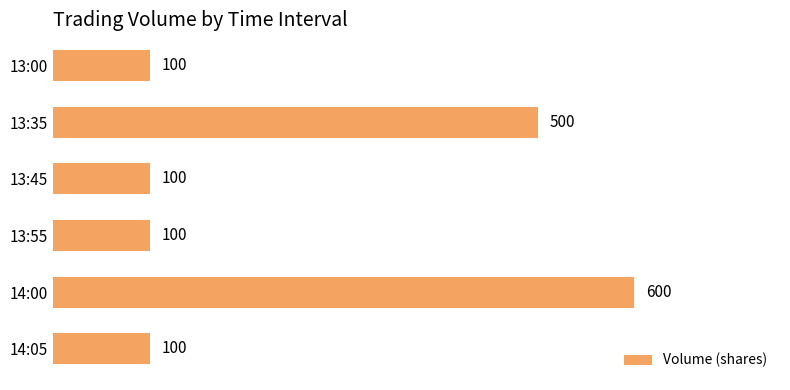

True or false: the data shows 170 at 13:45.

False